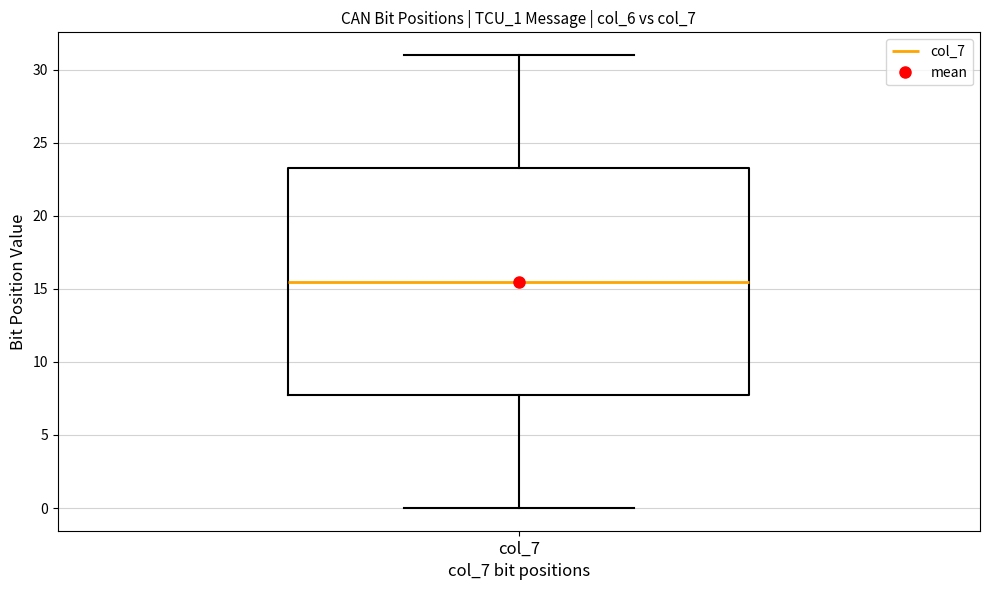

Read this box plot against the y-axis: the position of the median line, the range covered by the box, and the ends of both whiskers. The values are not printed on the chart, so give them approximately, as read against the axis.

median 15.5, box 8.0 to 23.5, whiskers 0.0 to 31.0